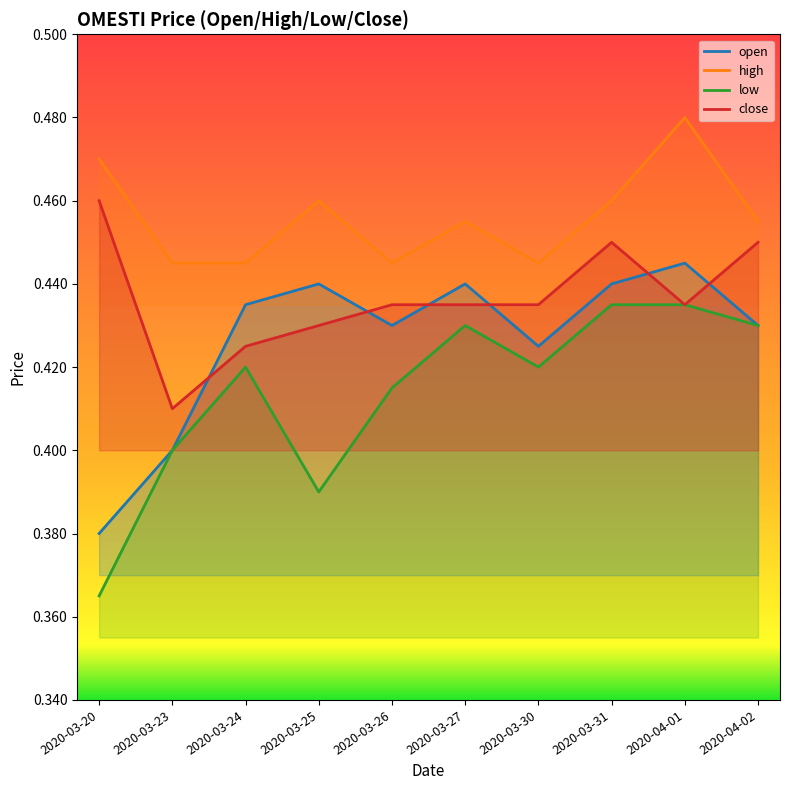

What is the approximate value of high at 2020-04-01?

0.5